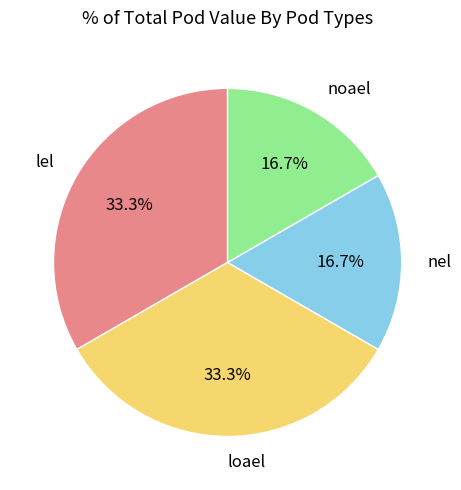

How many segments does this pie chart have?

4